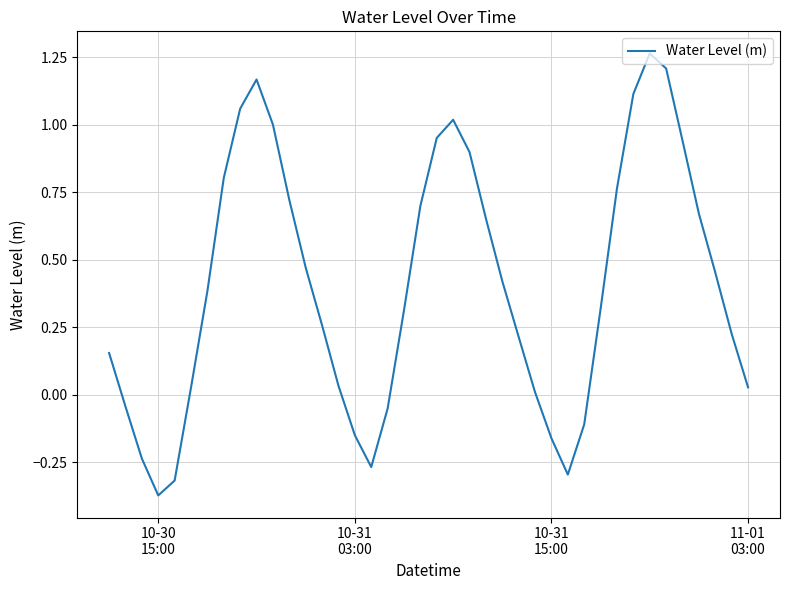

What is the difference between the maximum and minimum values?

1.6